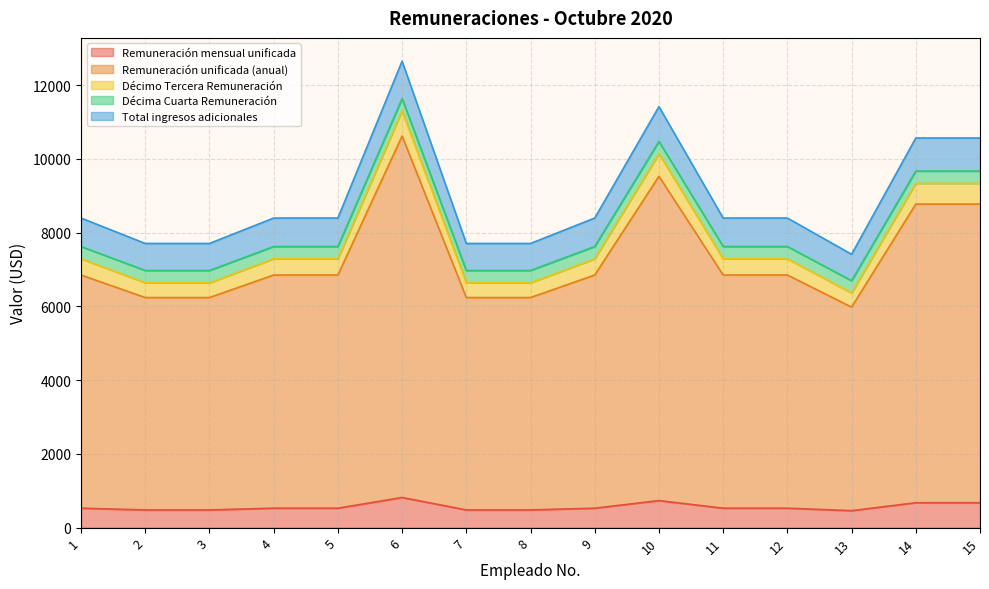

Is it true that Remuneración unificada (anual) equals 5992.9 at 15?

False